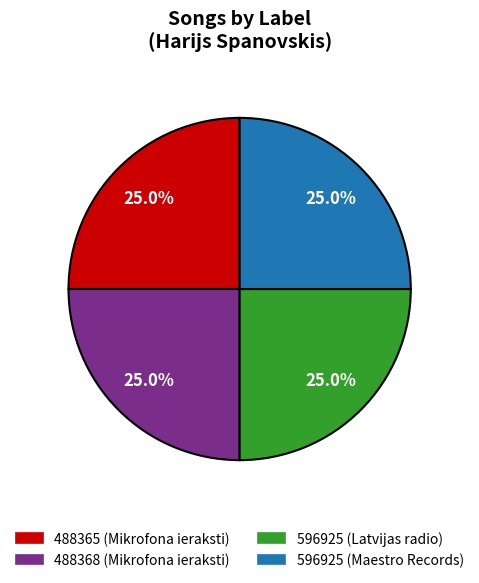

Is there a majority slice in this chart?

No